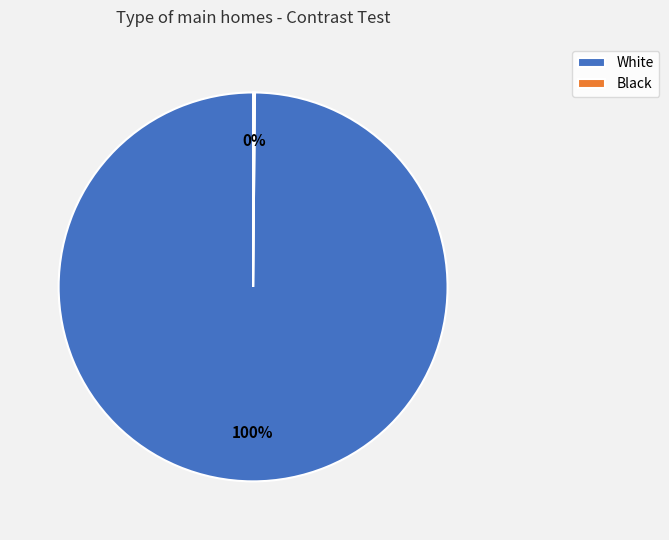

Does any single category account for the majority?

Yes